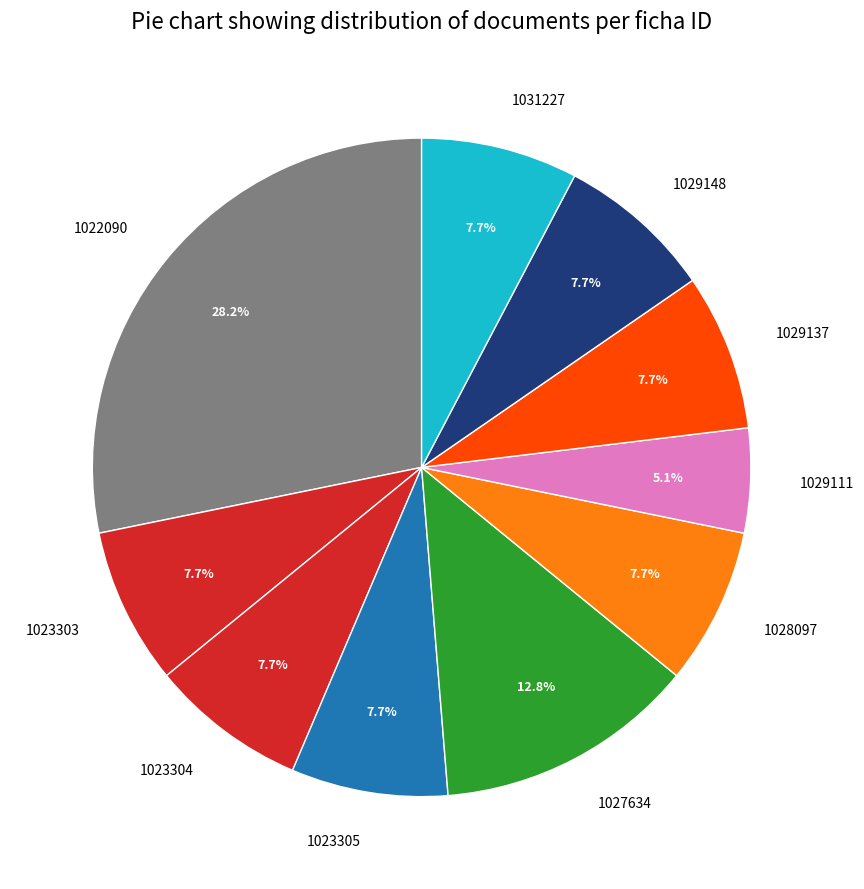

To the nearest percent, what percentage of the pie is 1029148?

8%